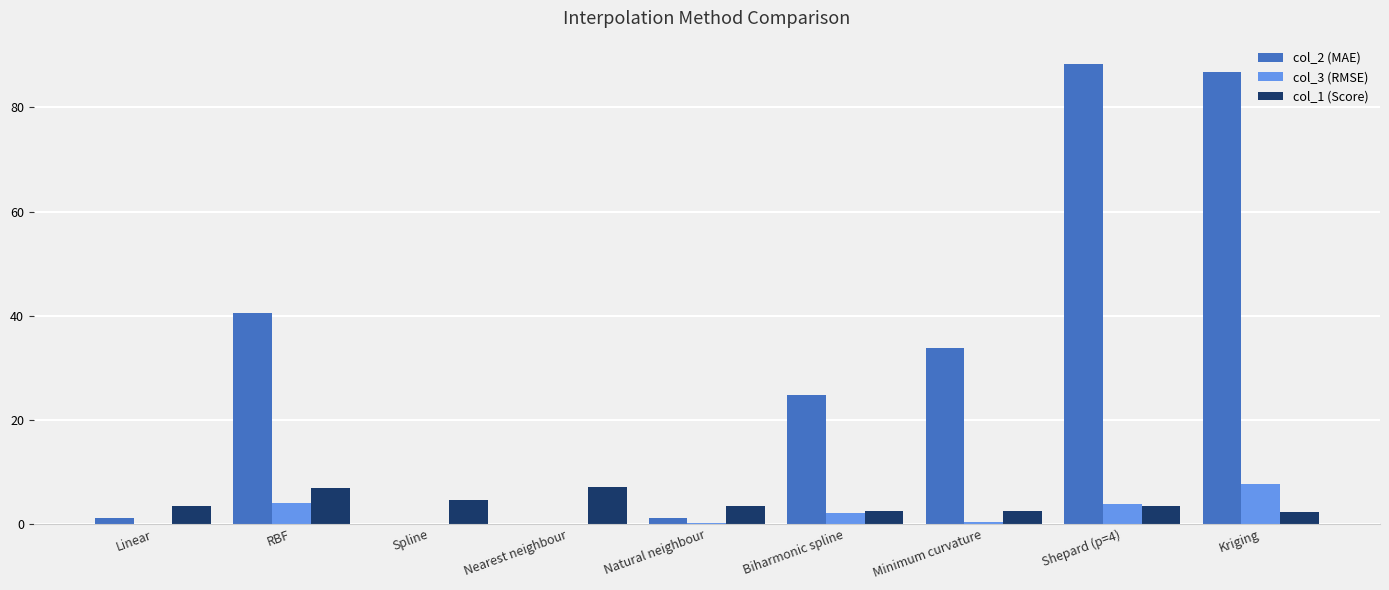

Is the value of col_1 (Score) at Shepard (p=4) greater than the value of col_2 (MAE) at Shepard (p=4)?

No